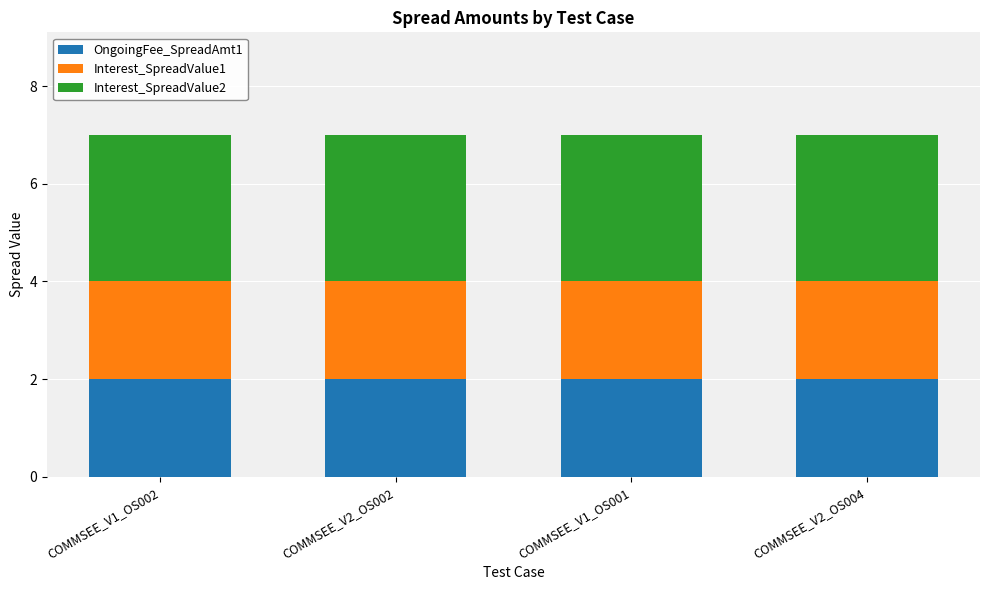

What is the lowest value of the OngoingFee_SpreadAmt1 series?

2